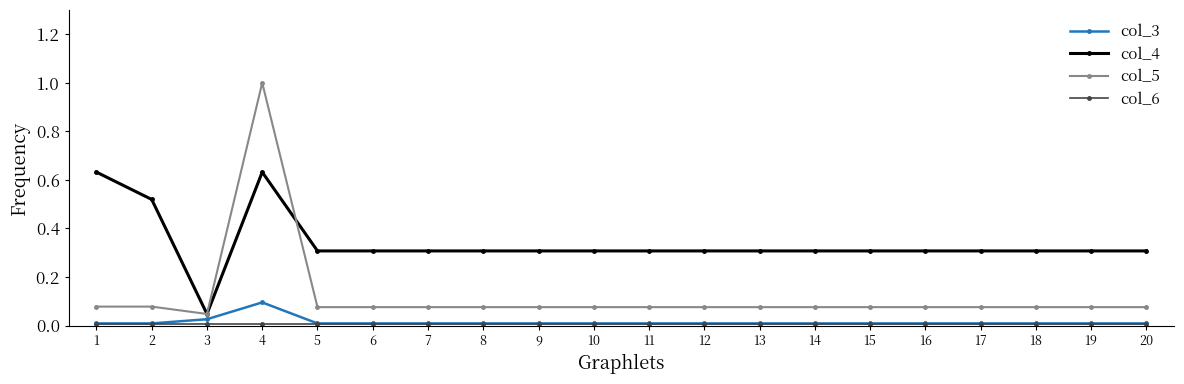

At which category is the sum across all series the highest?

4